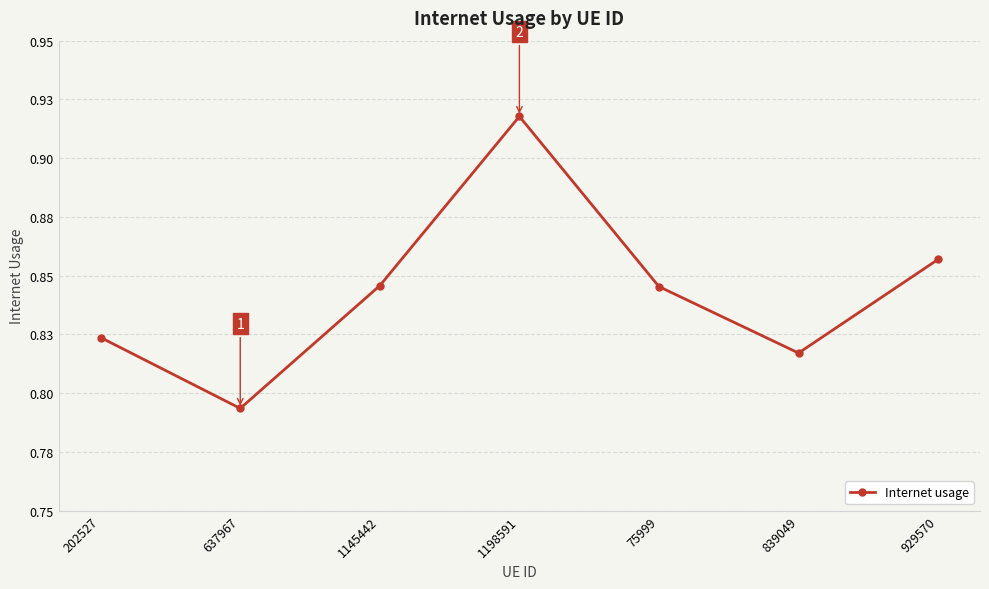

Reading left to right, transcribe all the data shown in this chart.

0.8	0.8	0.8	0.9	0.8	0.8	0.9